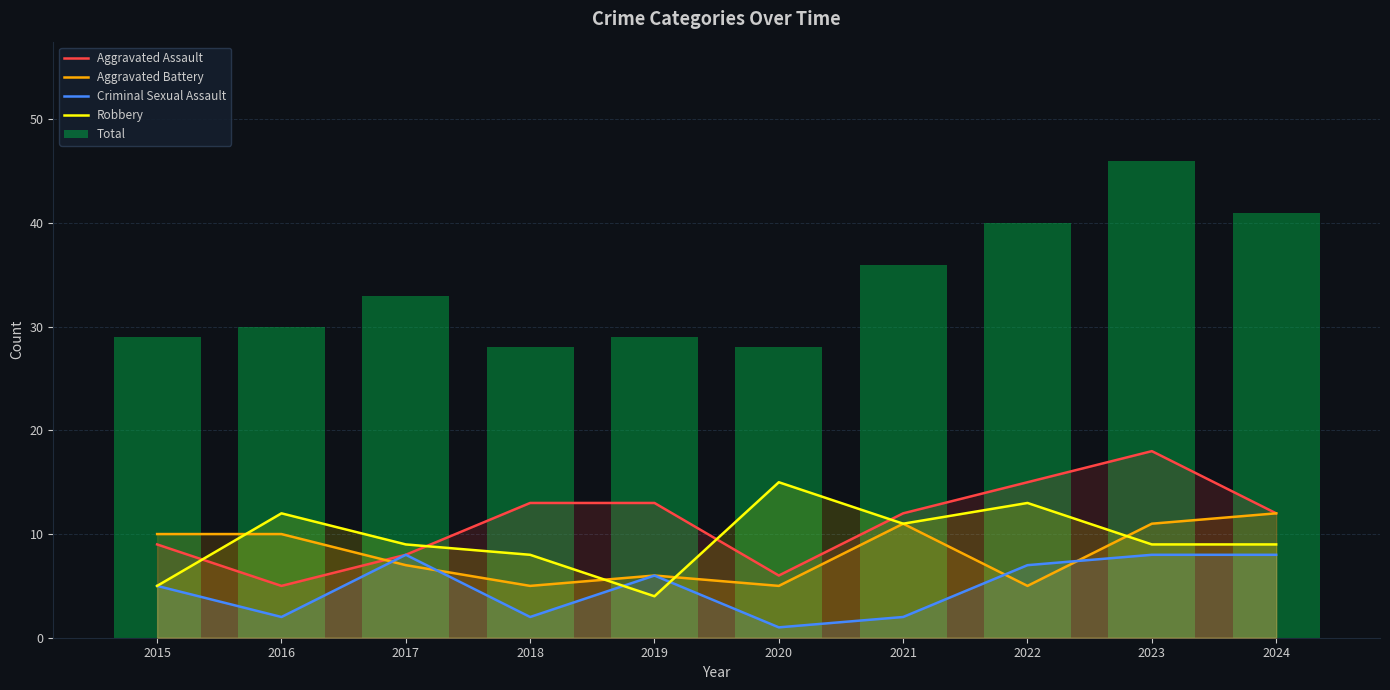

What is the maximum value for Robbery?

15